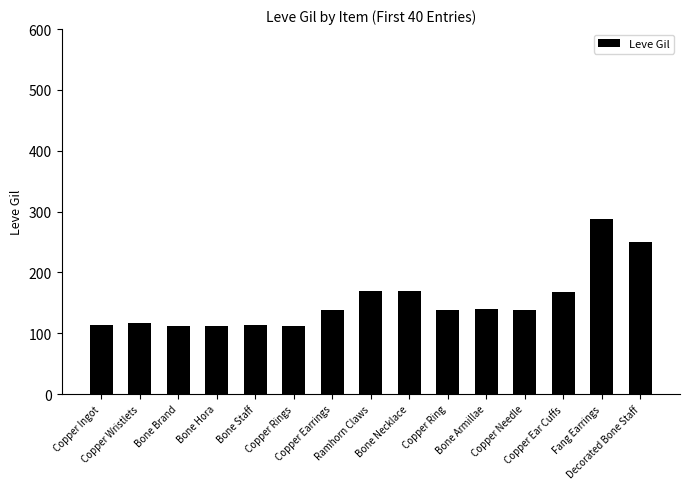

Which label corresponds to the largest value in the chart?

Fang Earrings